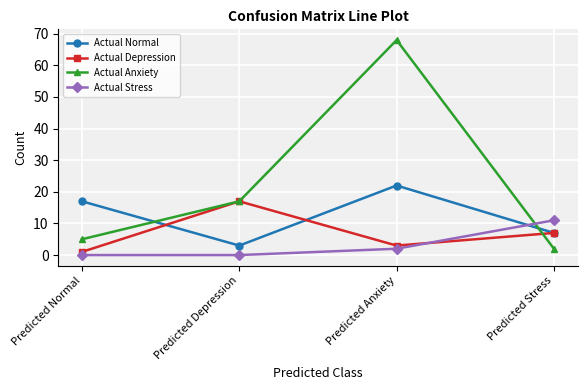

Reading left to right, list all the values displayed in this chart.

Actual Normal: Predicted Normal=17	Predicted Depression=3	Predicted Anxiety=22	Predicted Stress=7
Actual Depression: Predicted Normal=1	Predicted Depression=17	Predicted Anxiety=3	Predicted Stress=7
Actual Anxiety: Predicted Normal=5	Predicted Depression=17	Predicted Anxiety=68	Predicted Stress=2
Actual Stress: Predicted Normal=0	Predicted Depression=0	Predicted Anxiety=2	Predicted Stress=11